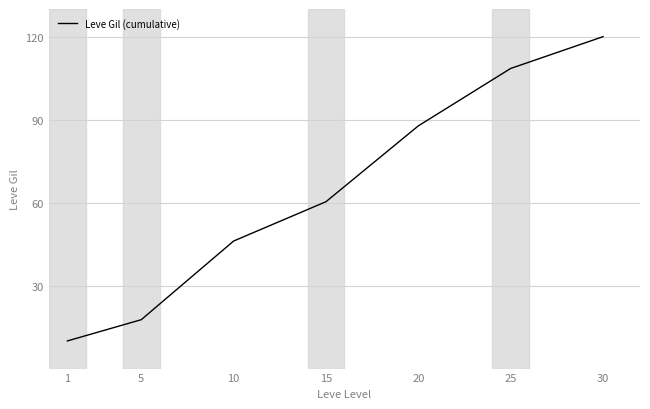

Does the chart display data point markers on the line(s)?

No